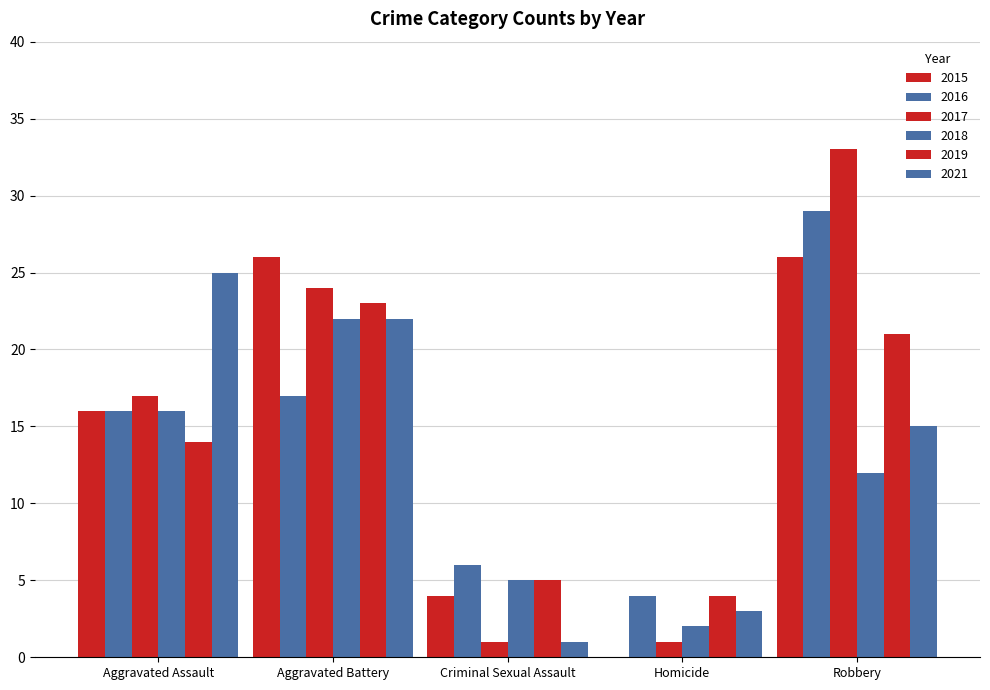

Are the bars grouped side by side (vs. stacked)?

Yes